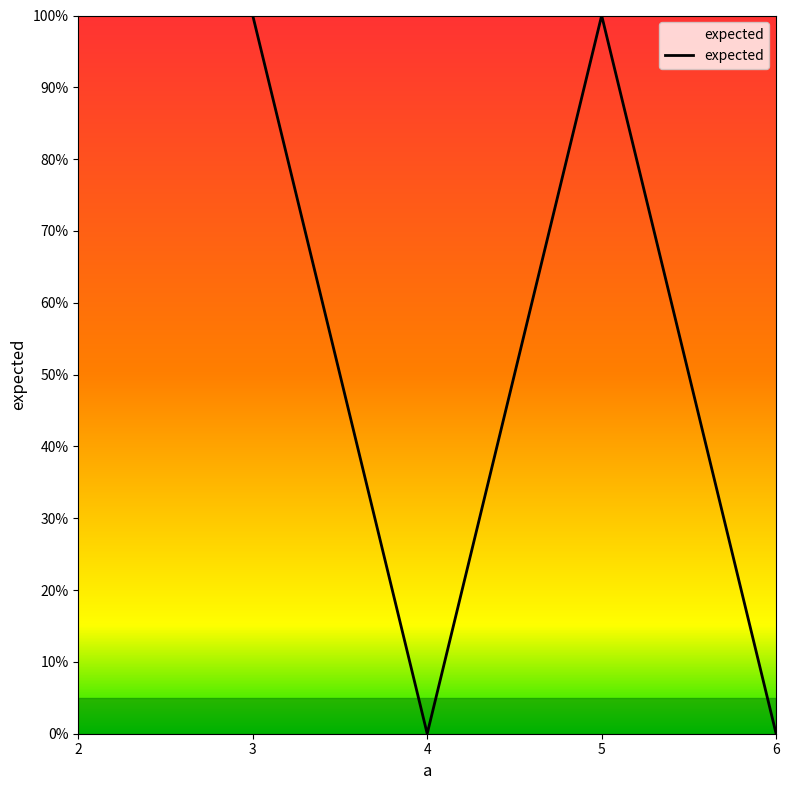

Does the chart display data point markers on the line(s)?

No